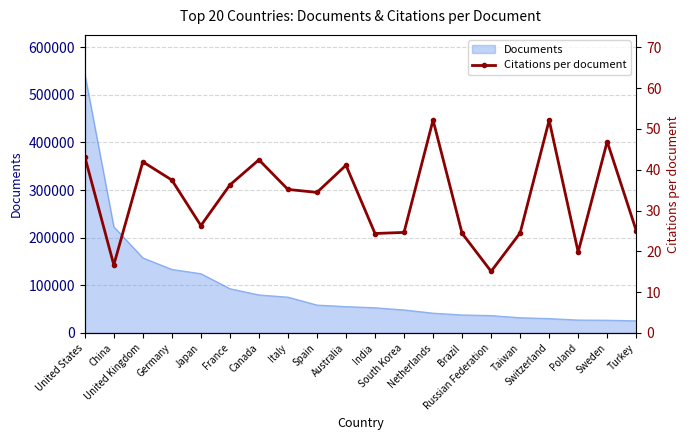

Reading left to right, transcribe all the data shown in this chart.

43.2	16.7	41.9	37.5	26.3	36.3	42.4	35.2	34.4	41.1	24.4	24.6	52.2	24.4	15.1	24.5	52.1	19.8	46.9	25.1